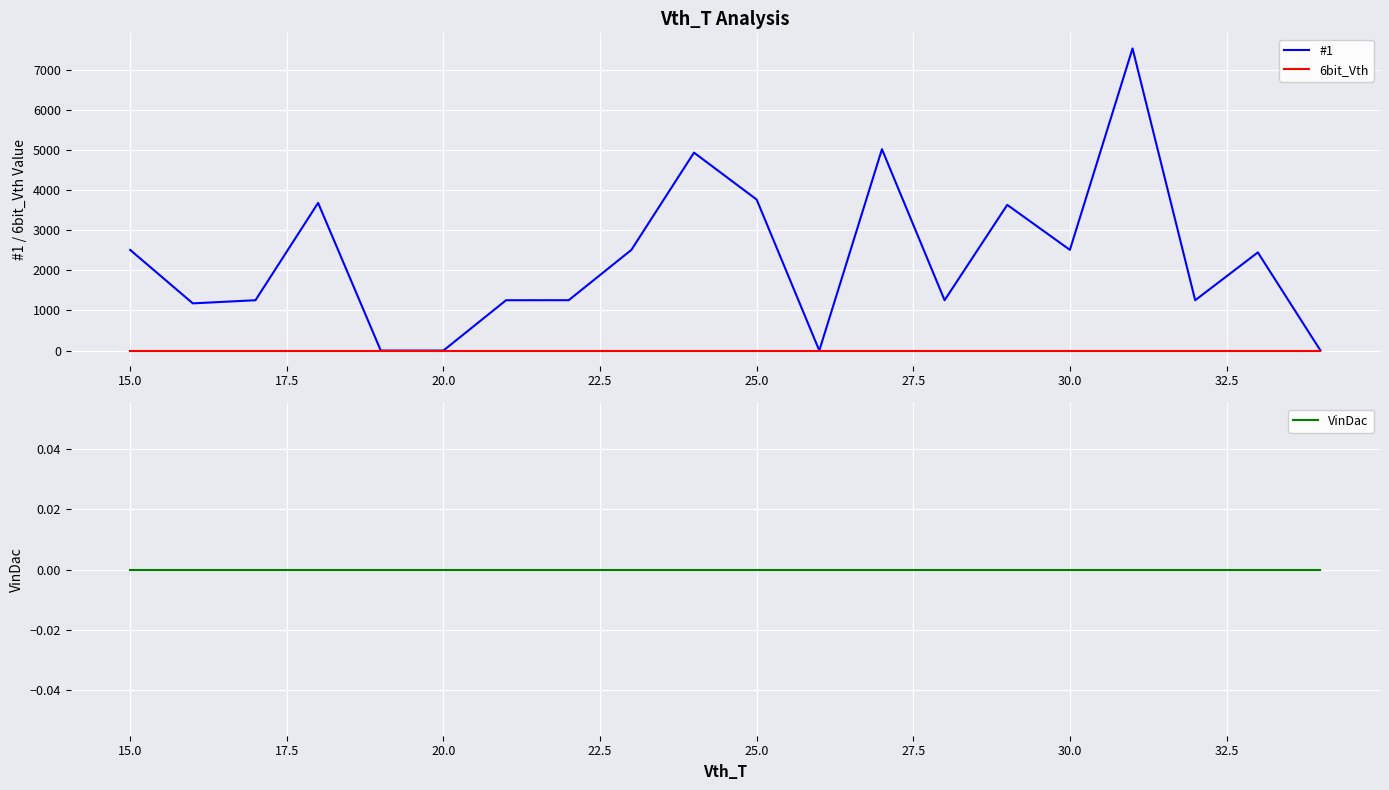

True or false: VinDac has a value of 0 at 20.0.

True